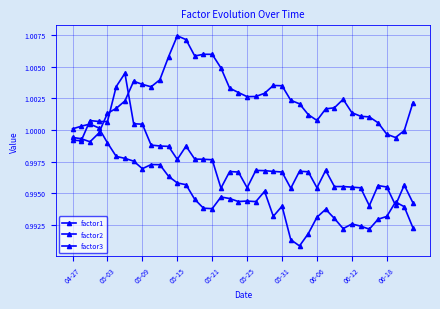

How many distinct data groups are displayed?

3